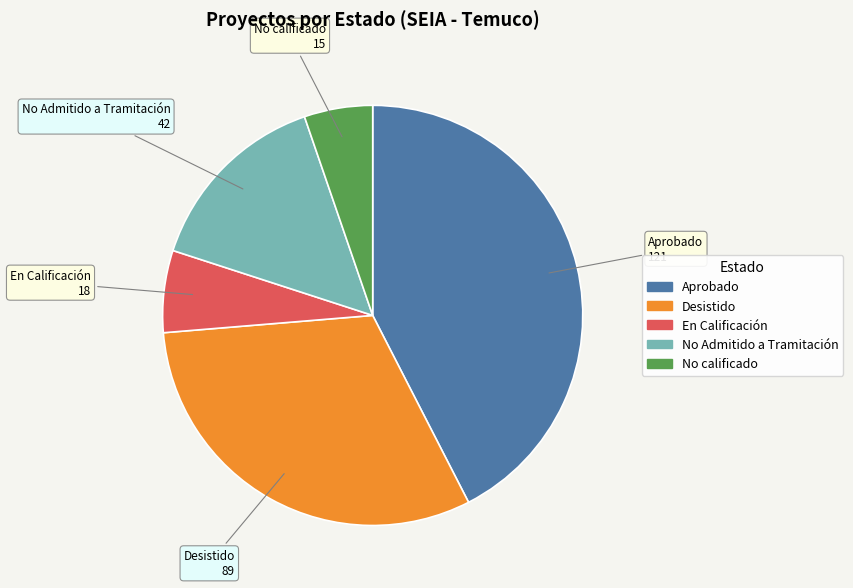

Which slice is the largest?

Aprobado